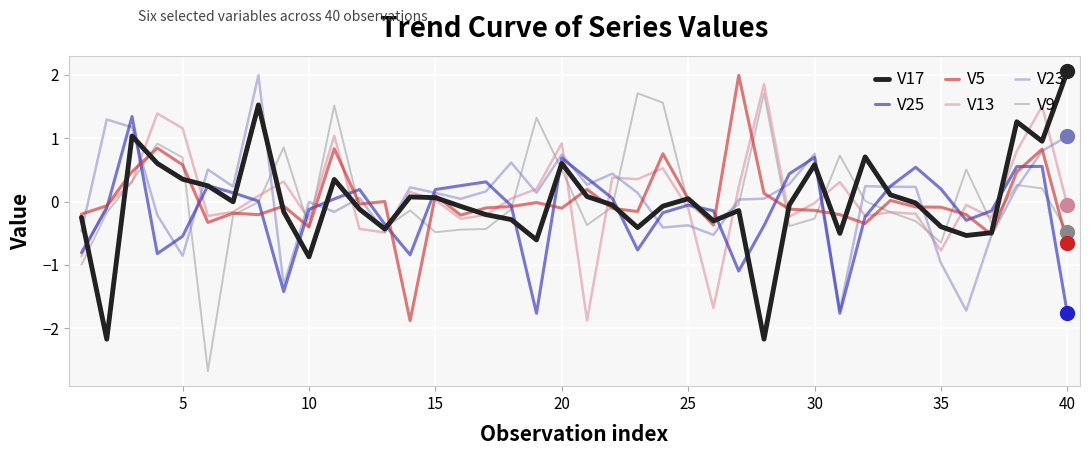

What is the maximum value shown in the chart?

2.1